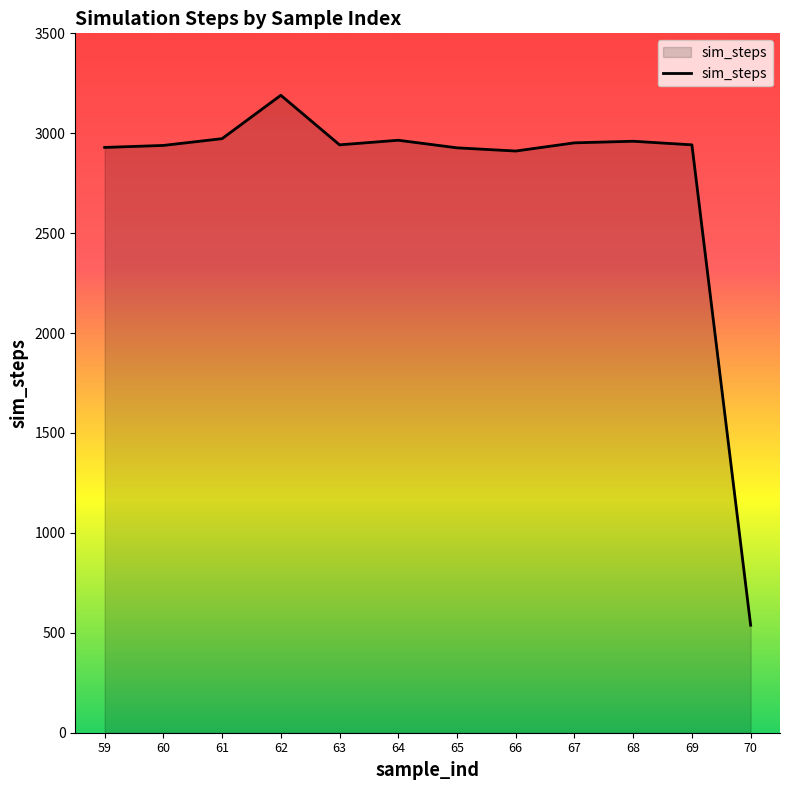

What is the average value?

2764